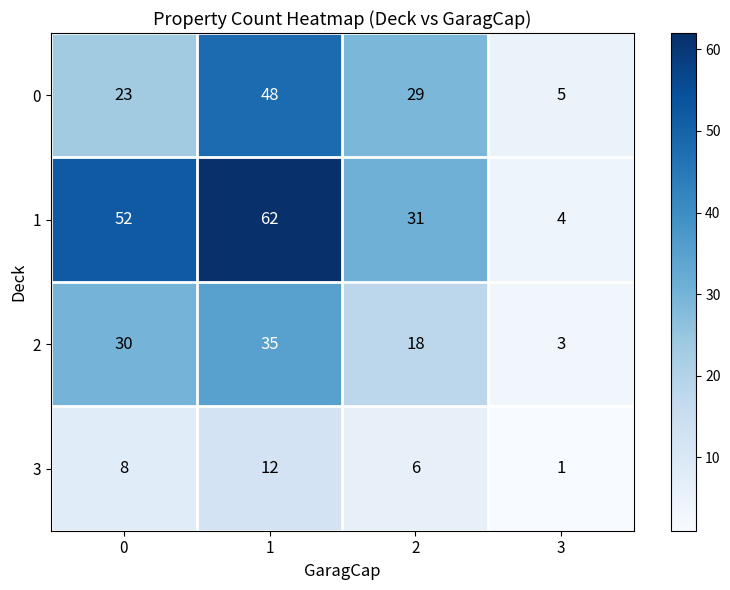

The 2 series shows 50 at 0. True or false?

False